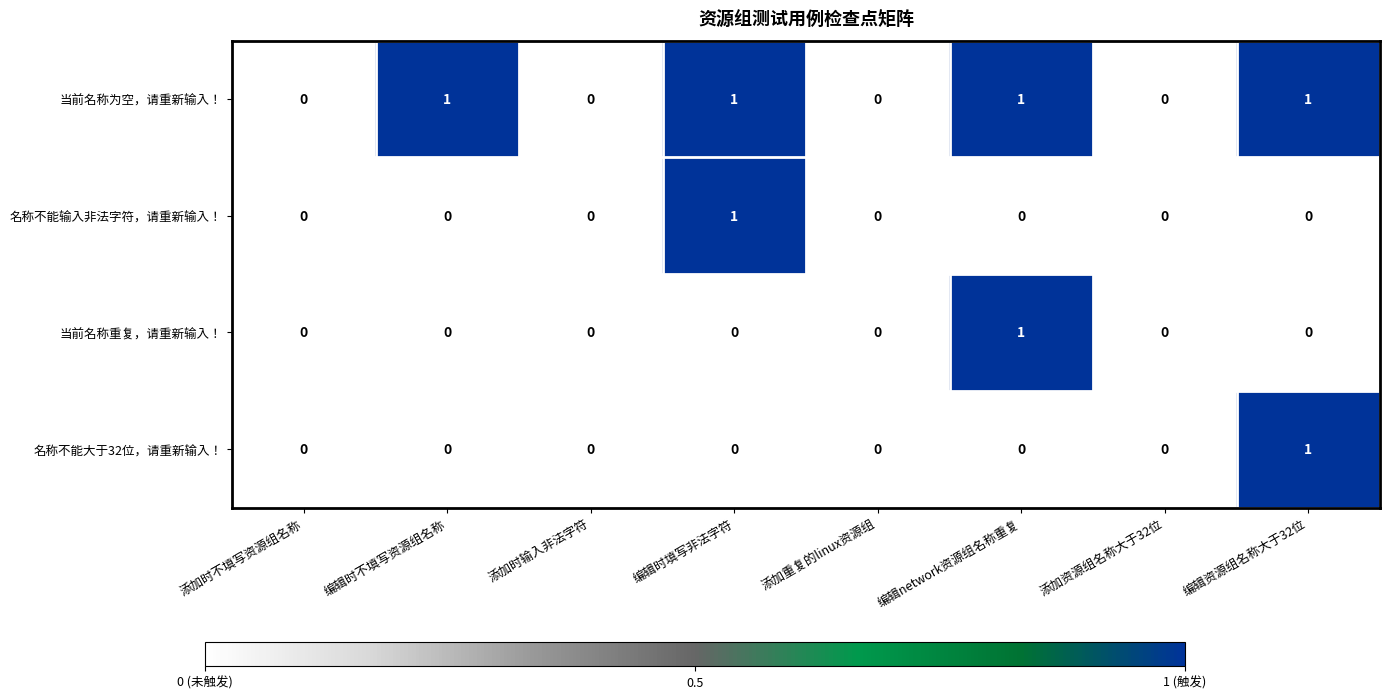

Count the 当前名称重复，请重新输入！ values in the range 0 to 1.

8